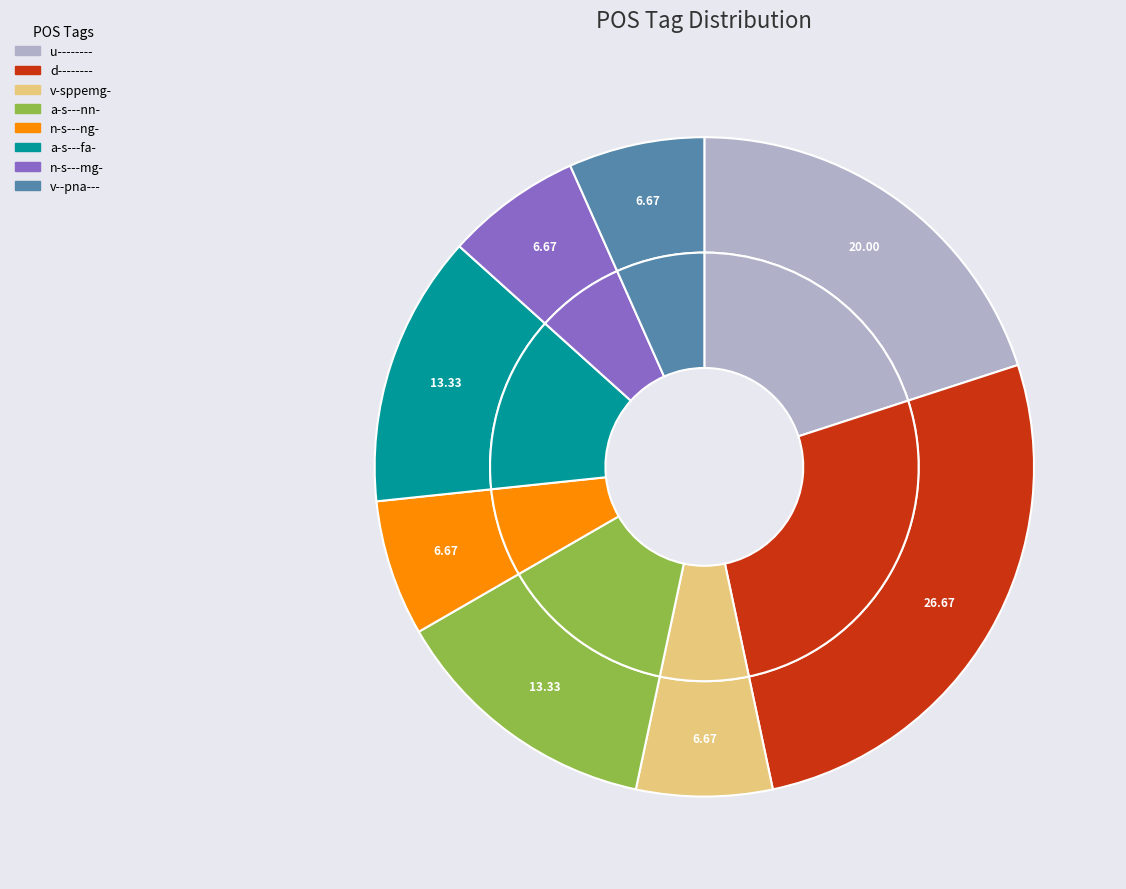

Count the number of slices in the pie.

8